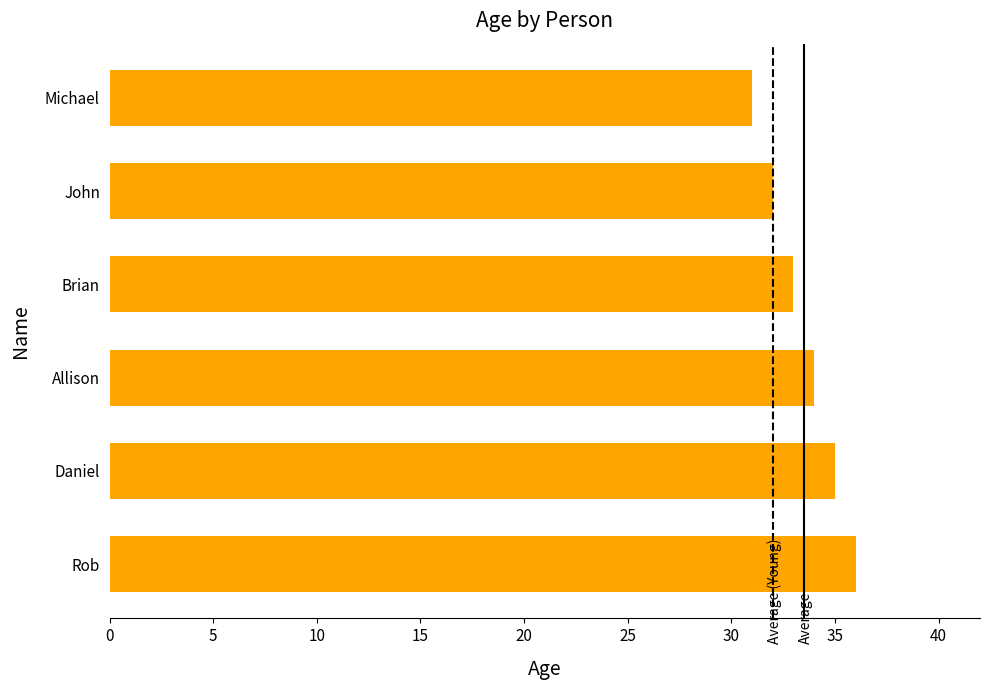

What is the average value?

34